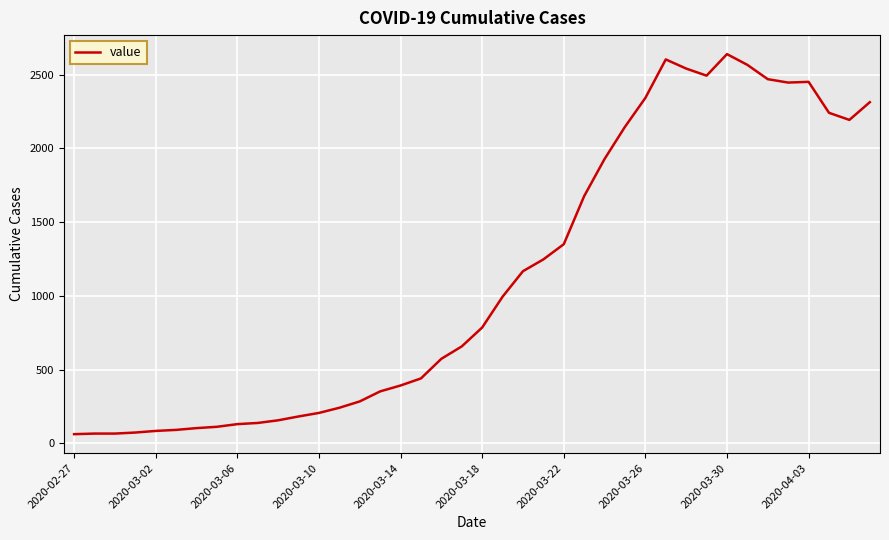

What is the sum of all values?

44998